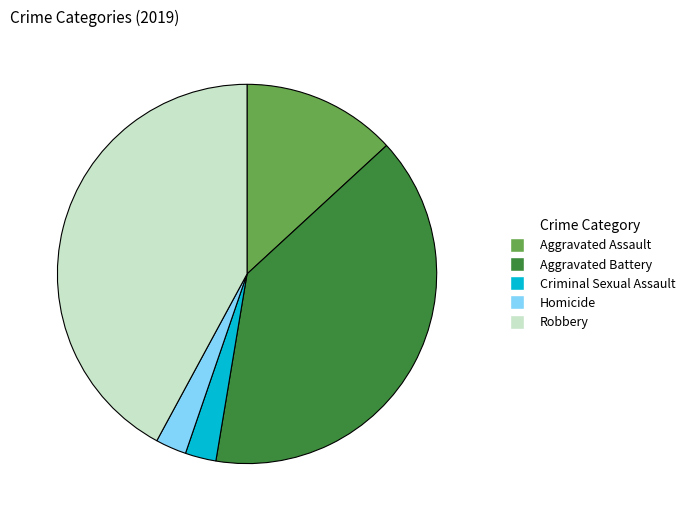

Does any single category account for the majority?

No